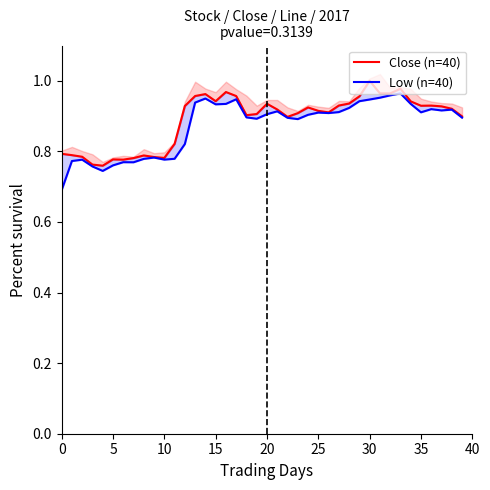

What is the sum of the Close (n=40) values at 18 and 15?

1.8